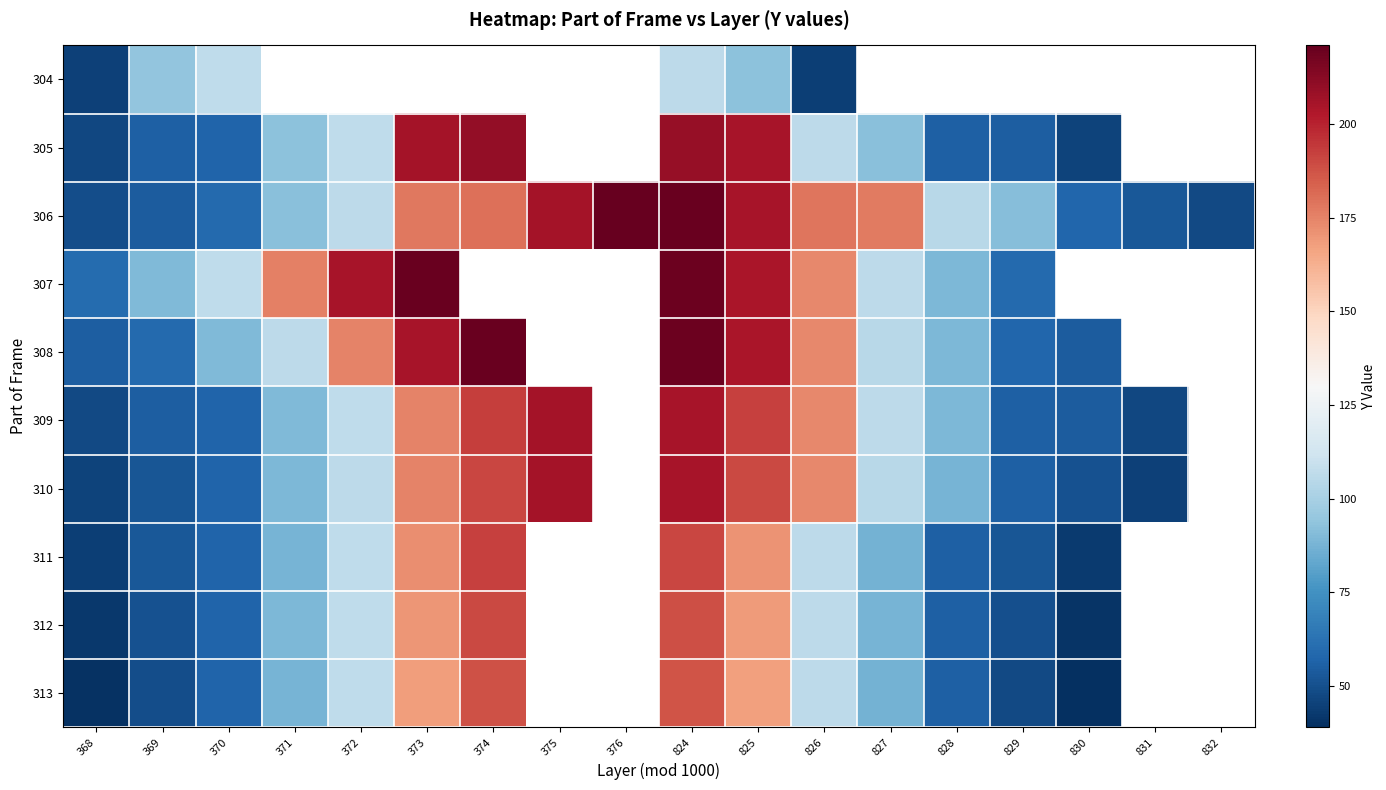

At which category is the sum across all series the highest?

824